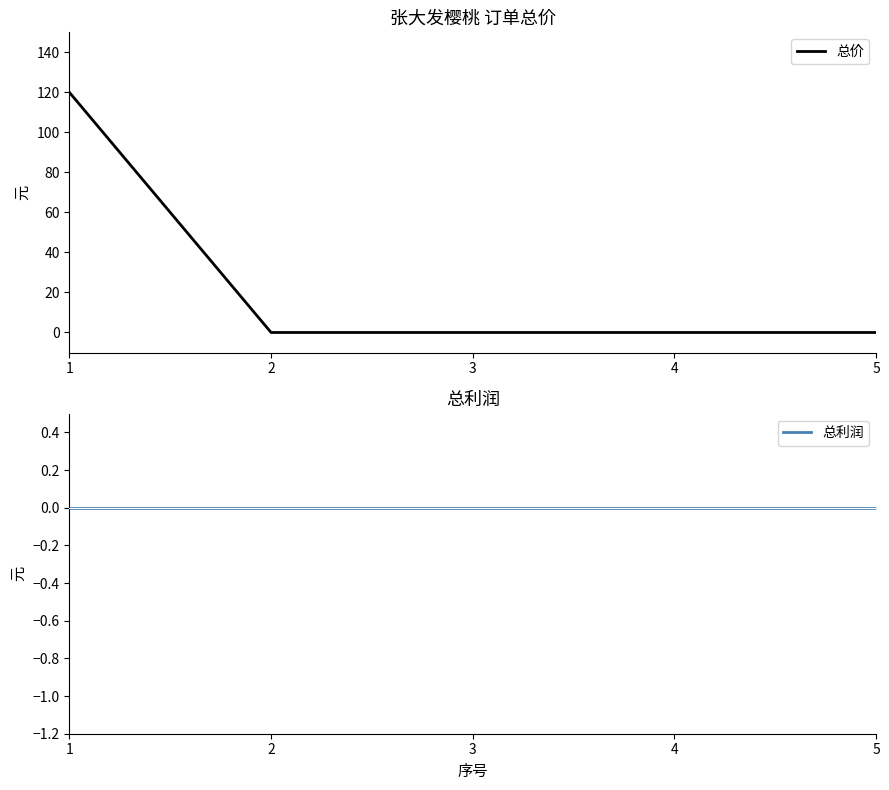

Which series changed the most between 1 and 5?

总价